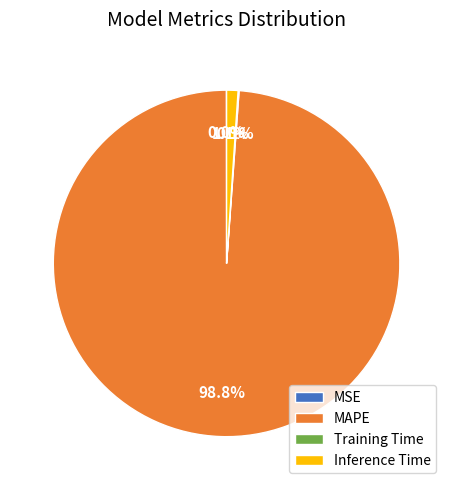

What is the majority slice?

MAPE